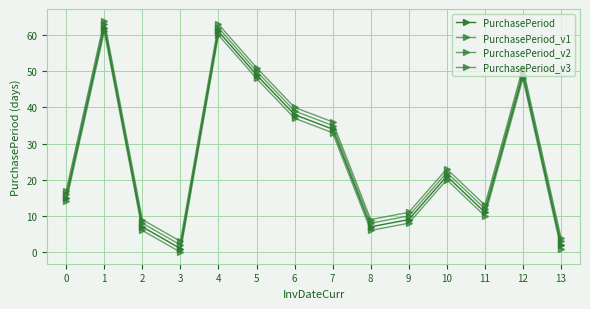

How many data points in PurchasePeriod_v3 are less than 23?

7